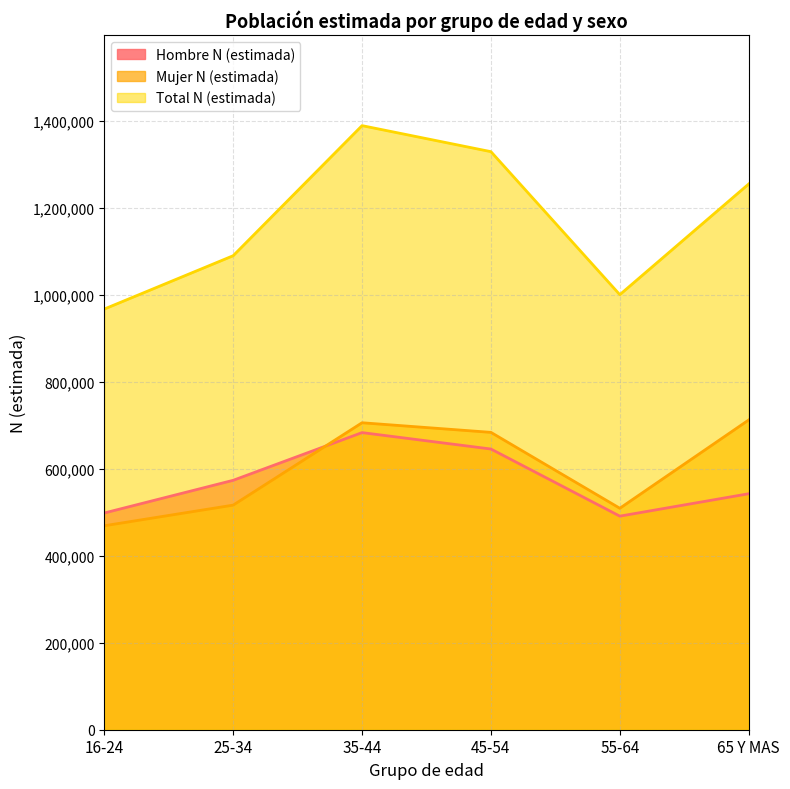

What are all the series names shown in the legend?

Hombre N (estimada), Mujer N (estimada), Total N (estimada)